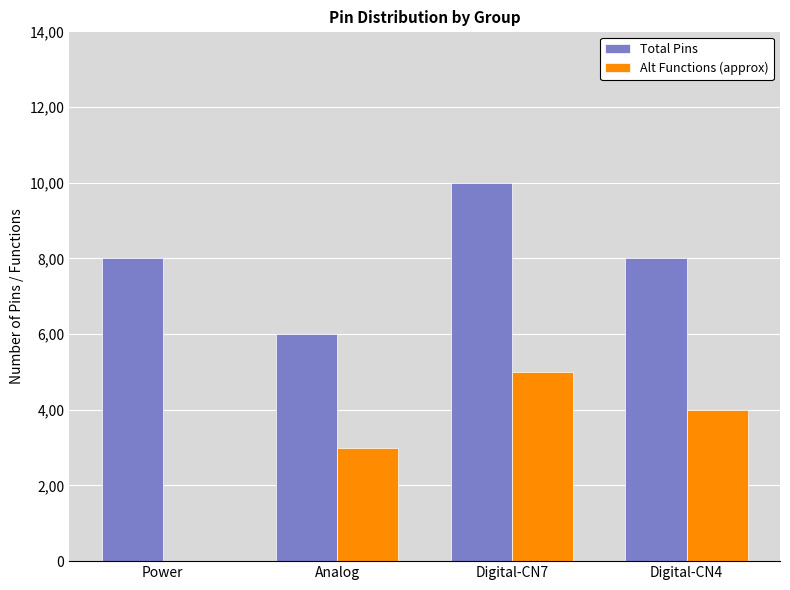

What is the label of the 4th bar from the right?

Power